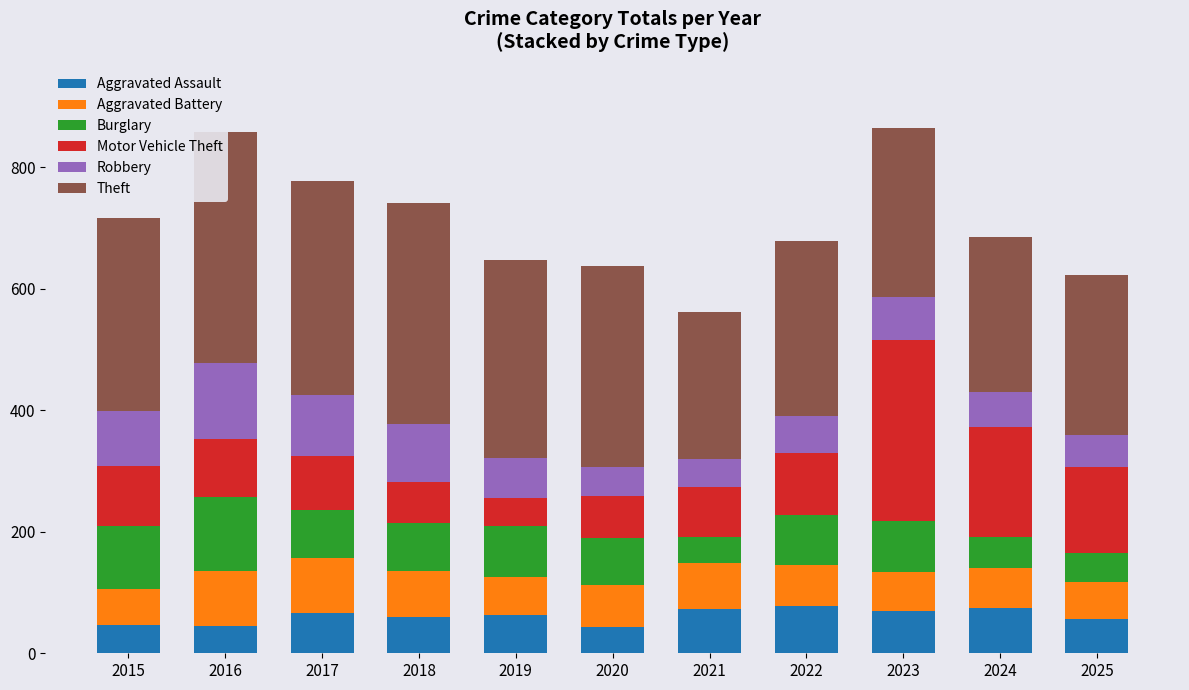

At 2023, list the series in order from largest to smallest.

Motor Vehicle Theft, Theft, Burglary, Robbery, Aggravated Assault, Aggravated Battery